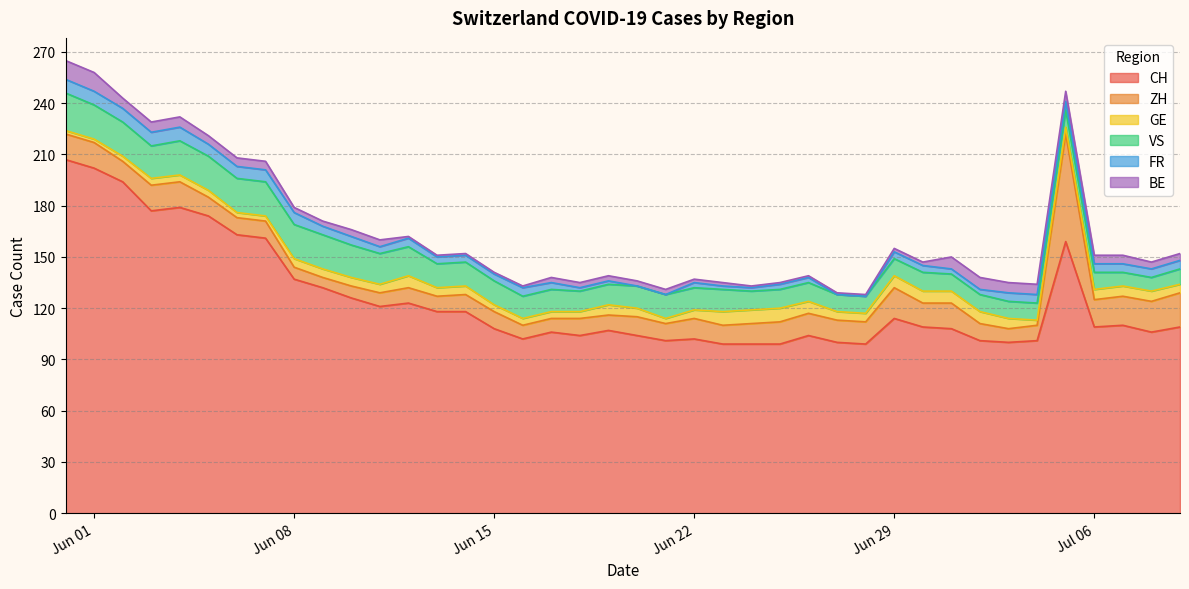

What is the difference between the maximum and minimum values in the GE series?

6